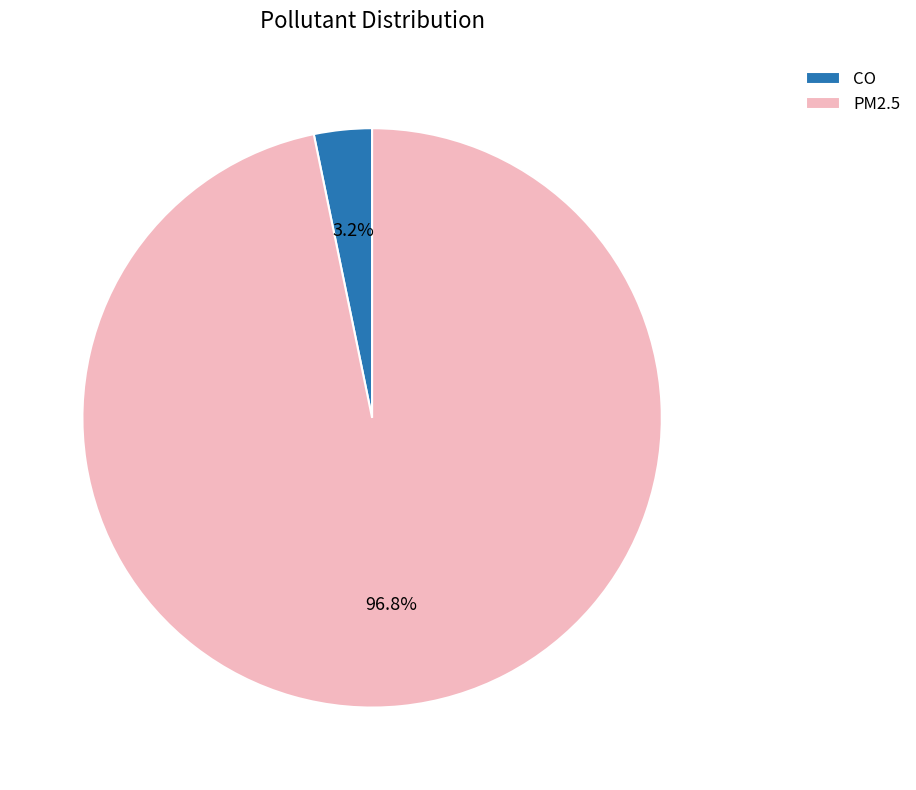

Is the sum of CO and PM2.5 greater than half?

Yes